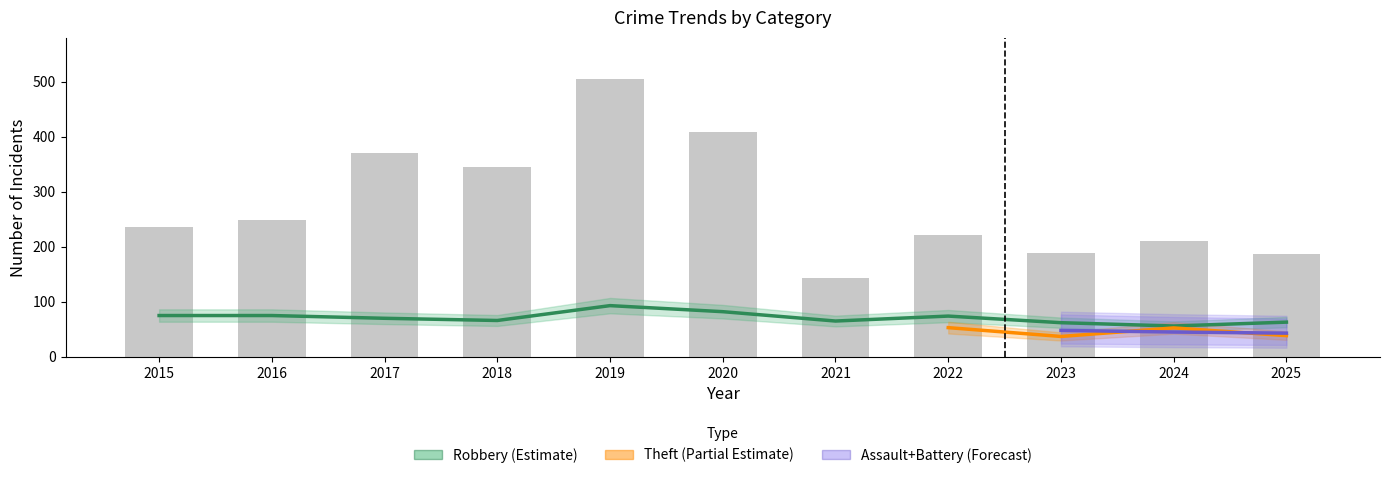

What is the highest value of the Total series?

504